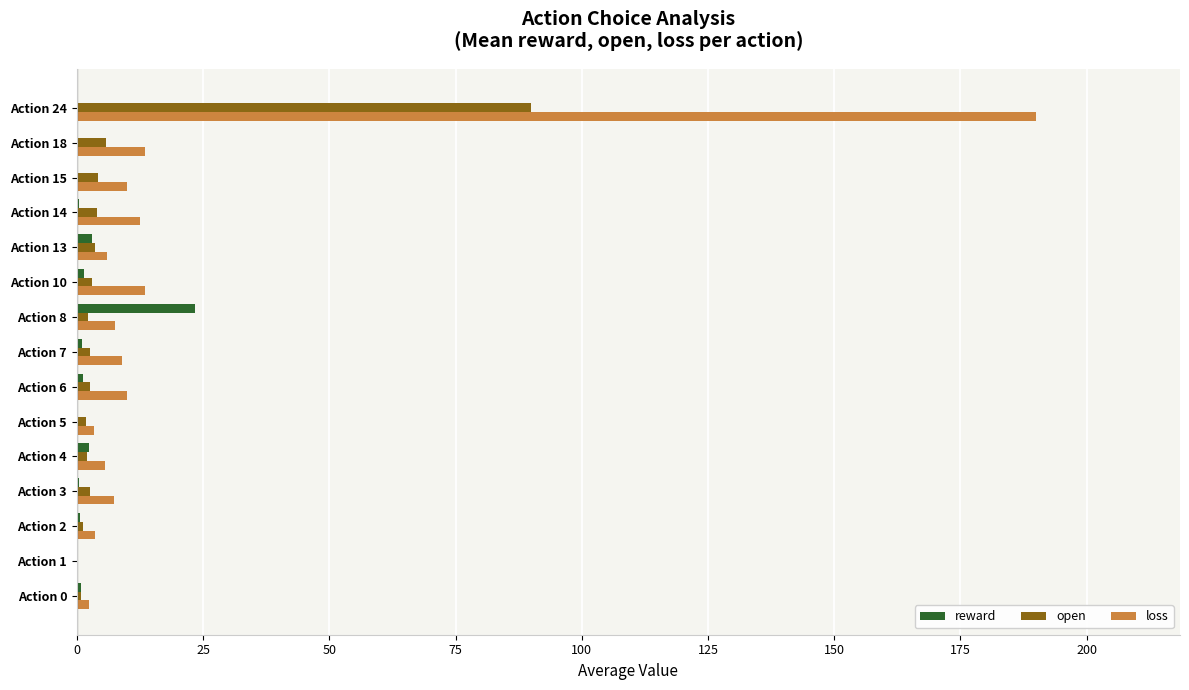

Which series has the largest total across all categories?

loss